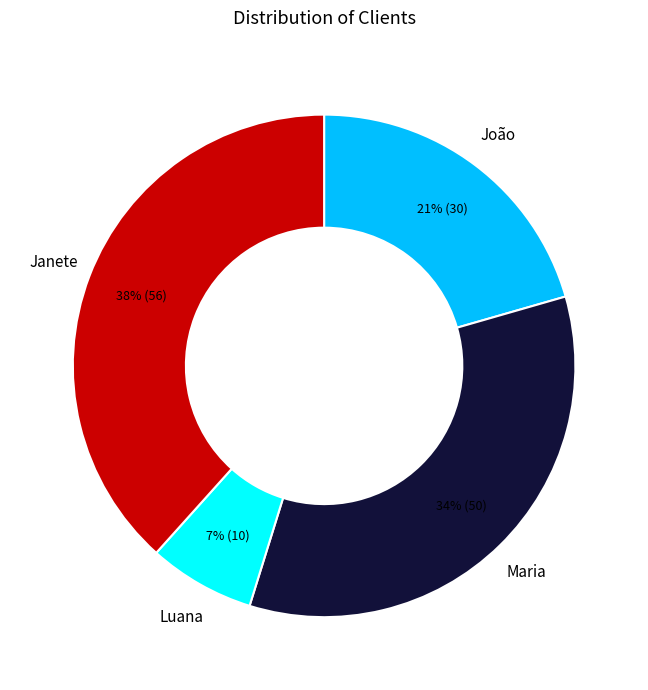

How many segments does this pie chart have?

4